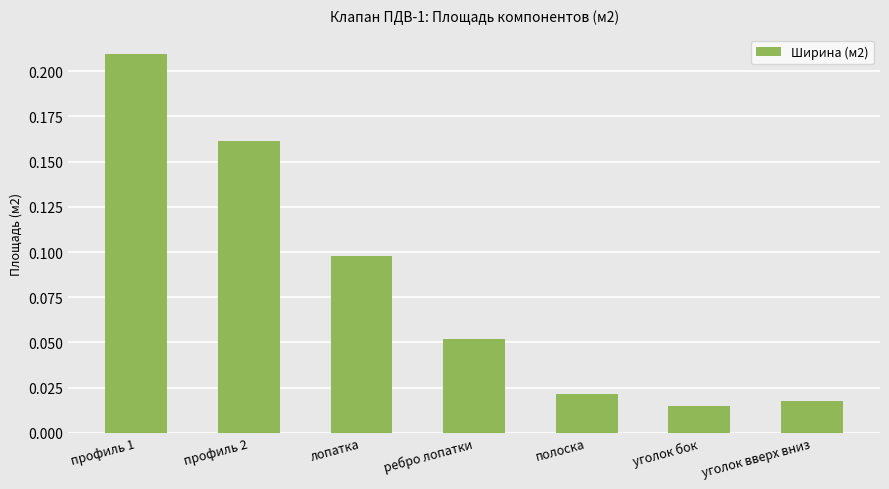

What is the sum of all values?

0.6